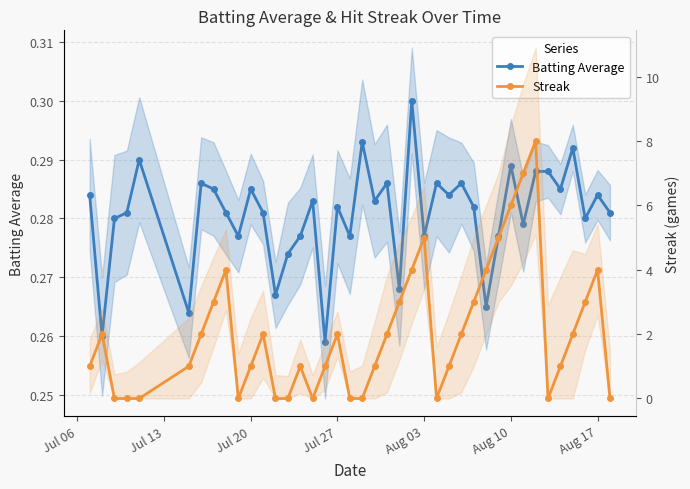

What are all the series names shown in the legend?

Batting Average, Streak